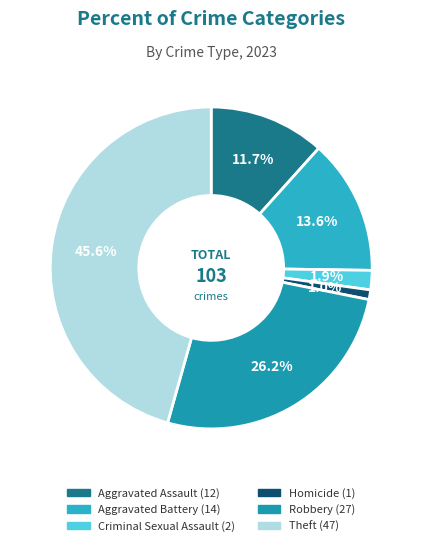

To the nearest percent, what is the combined percentage of Aggravated Battery and Aggravated Assault?

25%